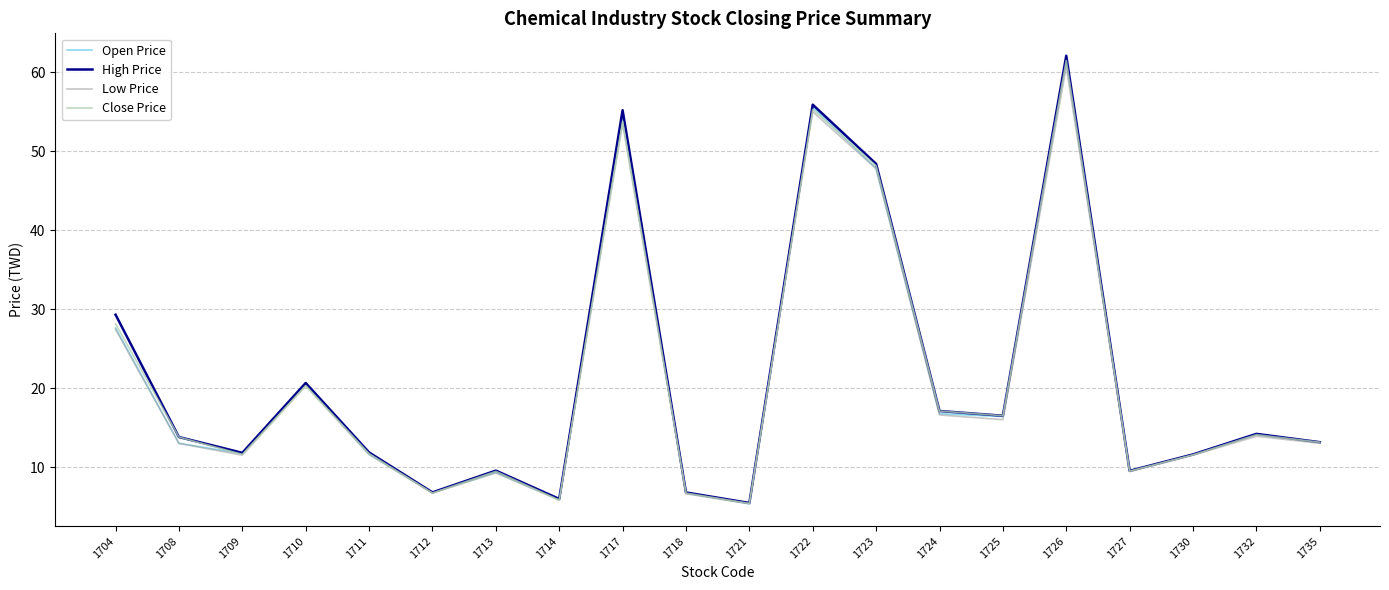

Is it true that High Price equals 62.1 at 1726?

True